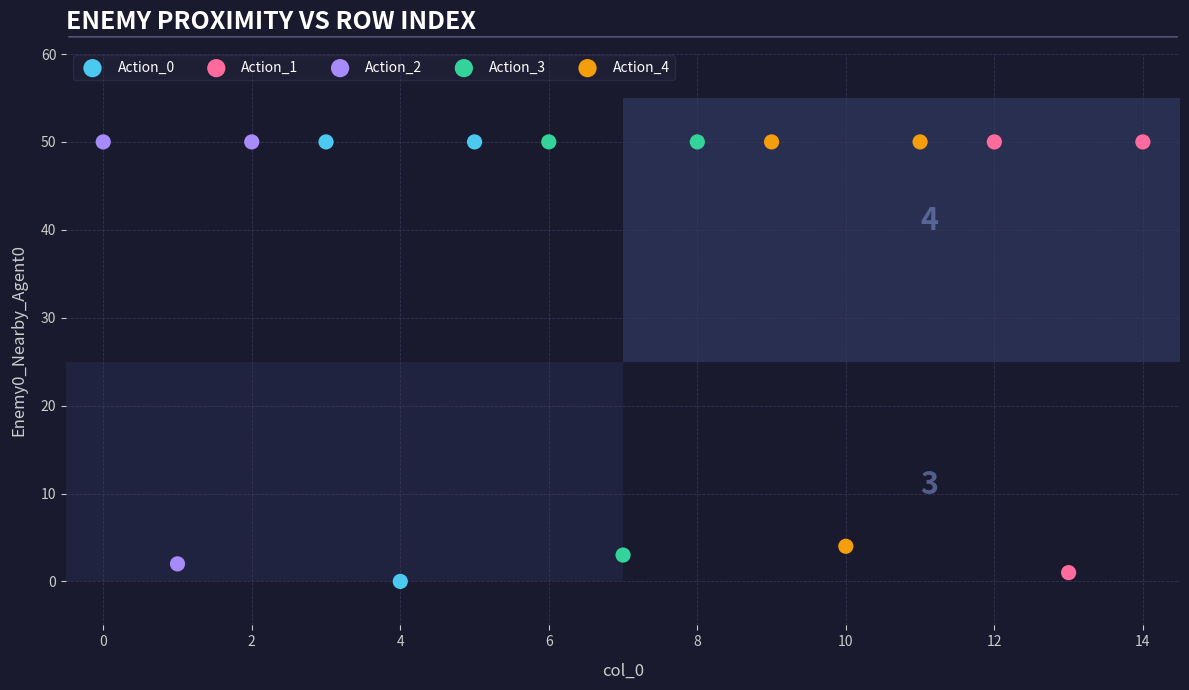

Which series has the widest spread of Y values?

Action_0